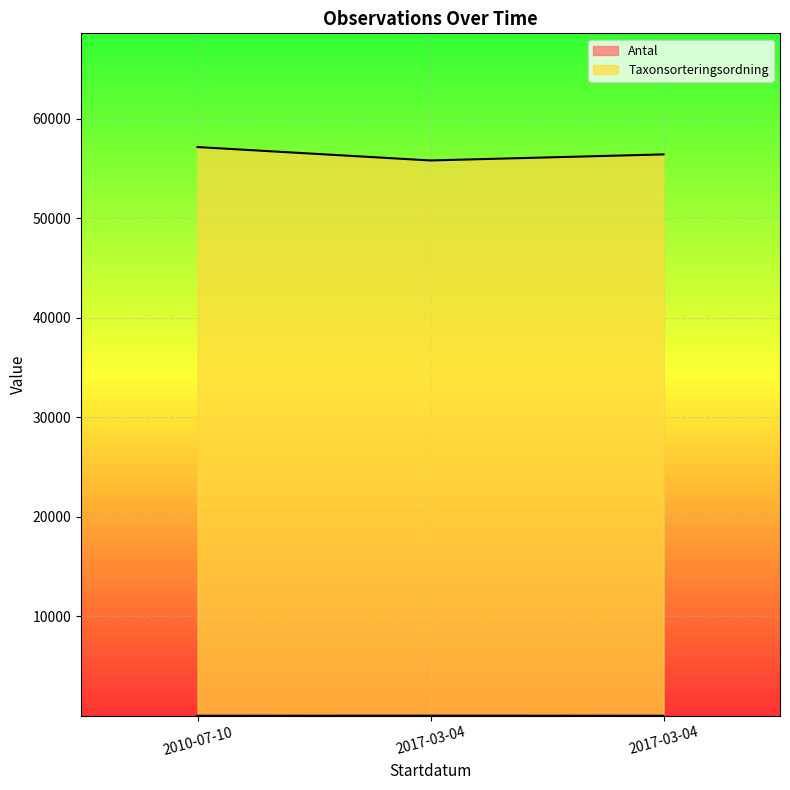

Rank the categories by Taxonsorteringsordning value from highest to lowest.

2010-07-10, 2017-03-04, 2017-03-04